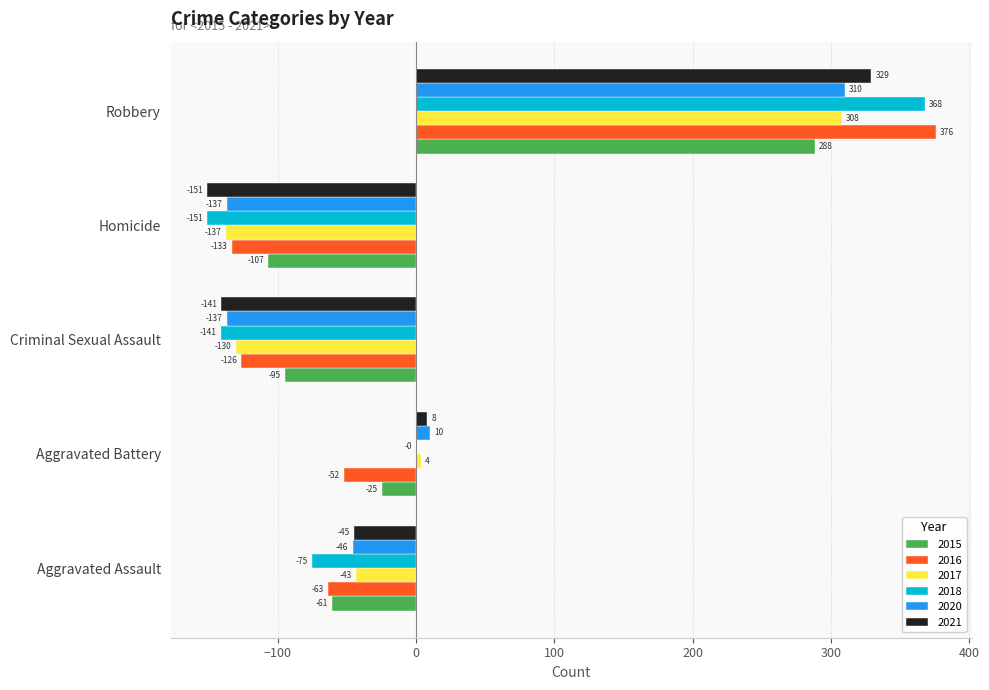

Which series has the widest spread of values?

2018